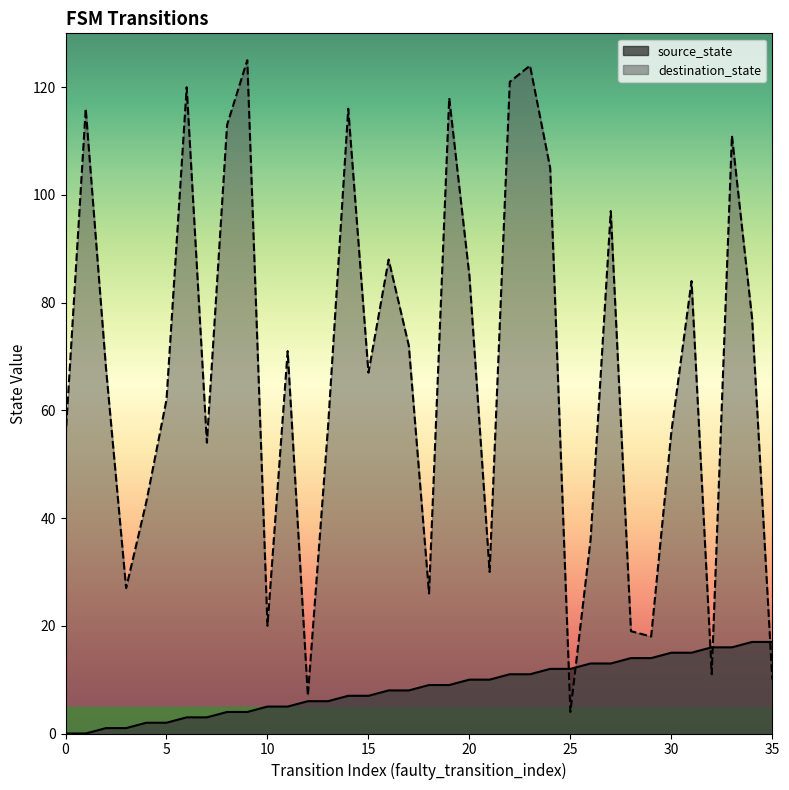

Reading left to right, transcribe all the data shown in this chart.

source_state: 0	0	1	1	2	2	3	3	4	4	5	5	6	6	7	7	8	8	9	9	10	10	11	11	12	12	13	13	14	14	15	15	16	16	17	17
destination_state: 55	116	68	27	43	62	120	54	113	125	20	71	7	57	116	67	88	72	26	118	85	30	121	124	105	4	36	97	19	18	56	84	11	111	77	10